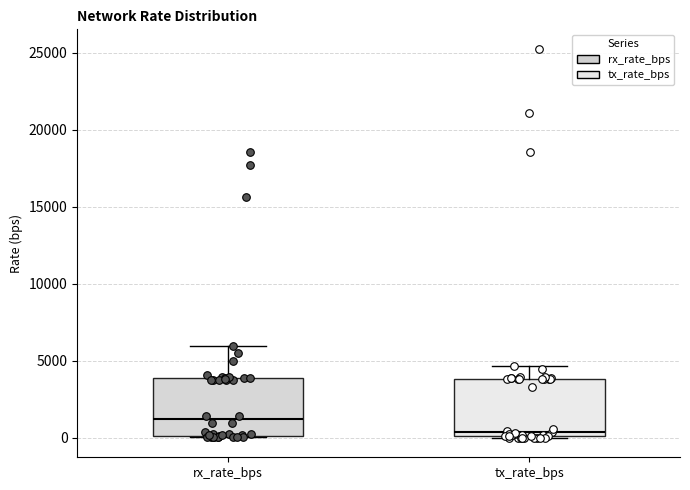

Reading left to right, read every box against the y-axis: the position of its median line, the range the box covers, and the ends of its whiskers. The values are not printed on the chart, so give them approximately, as read against the axis.

rx_rate_bps: median 1000, box 0 to 4000, whiskers 0 to 6000
tx_rate_bps: median 500, box 0 to 4000, whiskers 0 to 4500